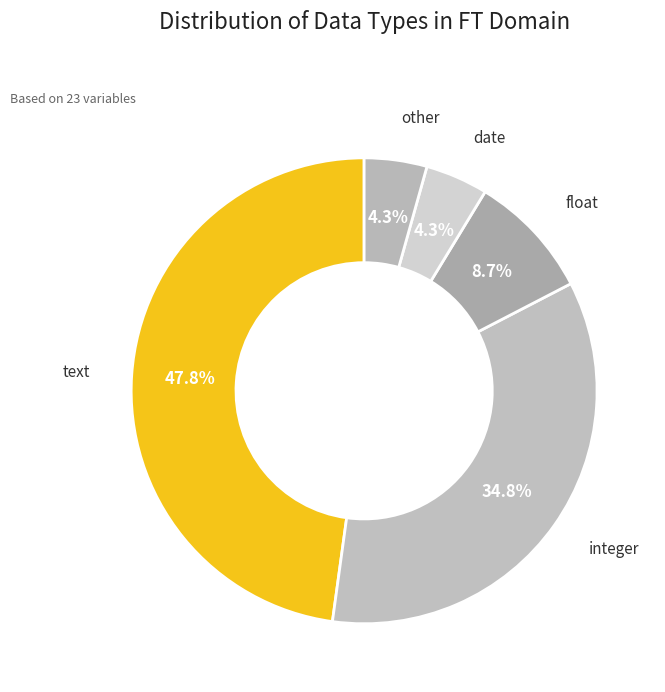

How many segments does this pie chart have?

5